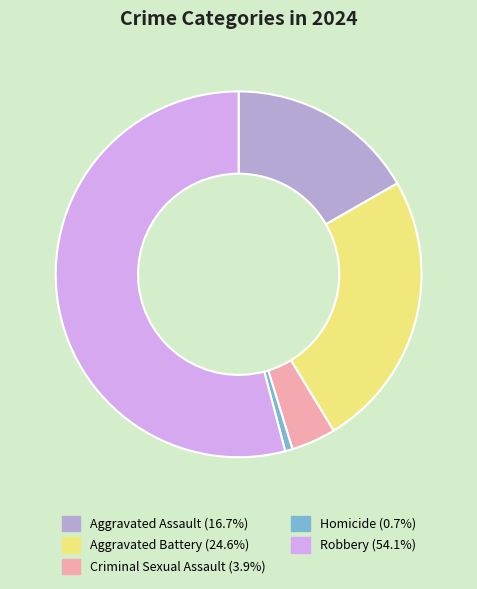

Approximately how many times larger is the value at Aggravated Battery compared to Robbery?

0.5